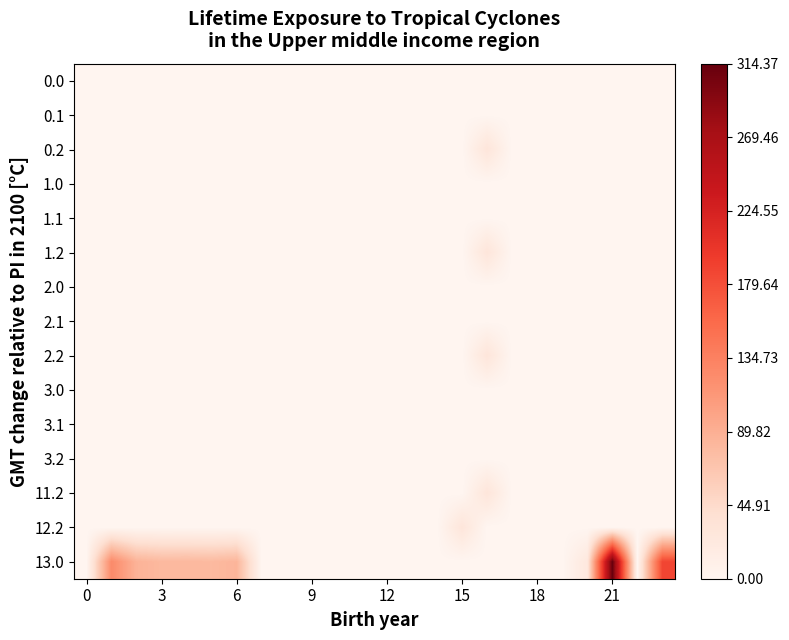

Which series has the widest spread of values?

13.0